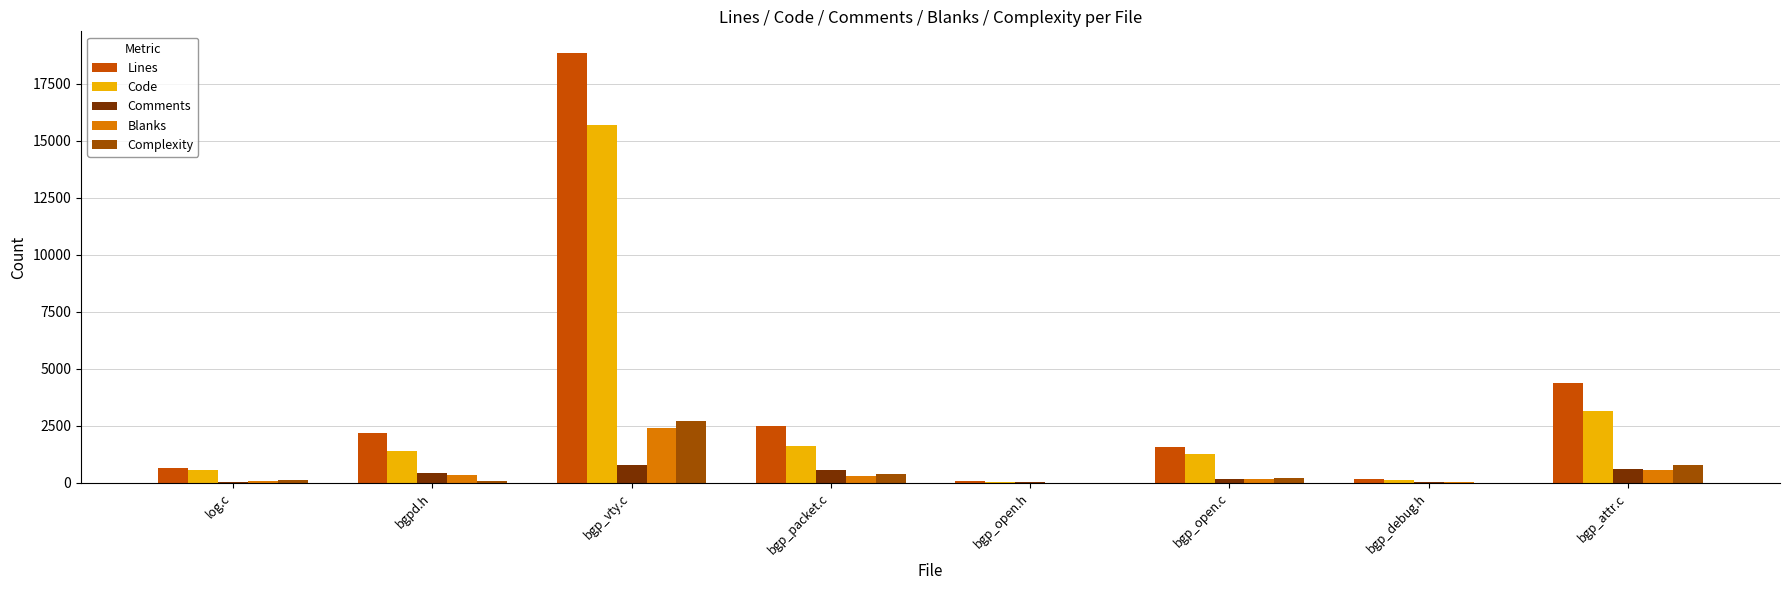

True or false: Comments has a value of 577 at bgp_packet.c.

True